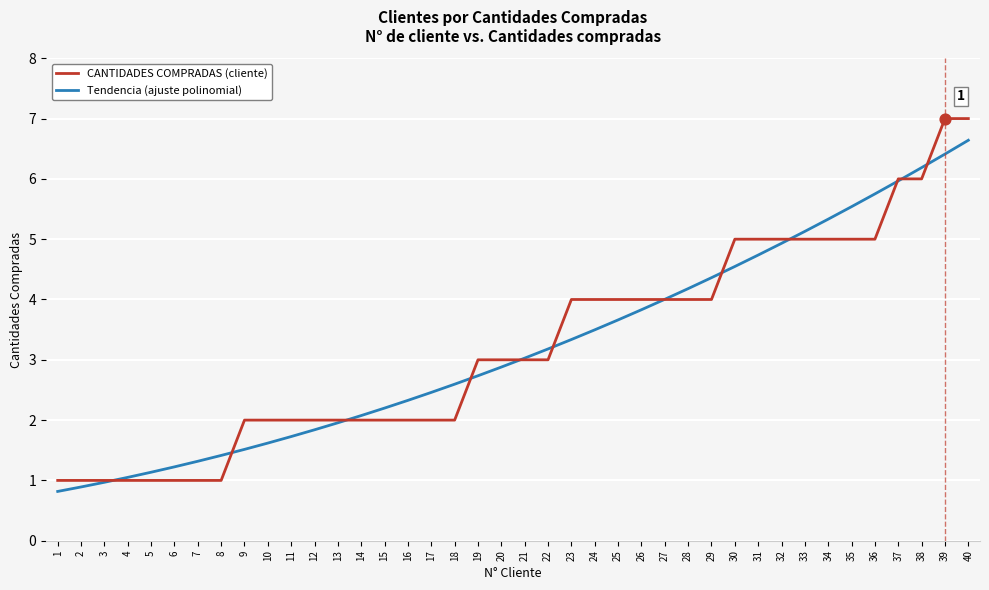

Which series has the widest spread of values?

CANTIDADES COMPRADAS (cliente)